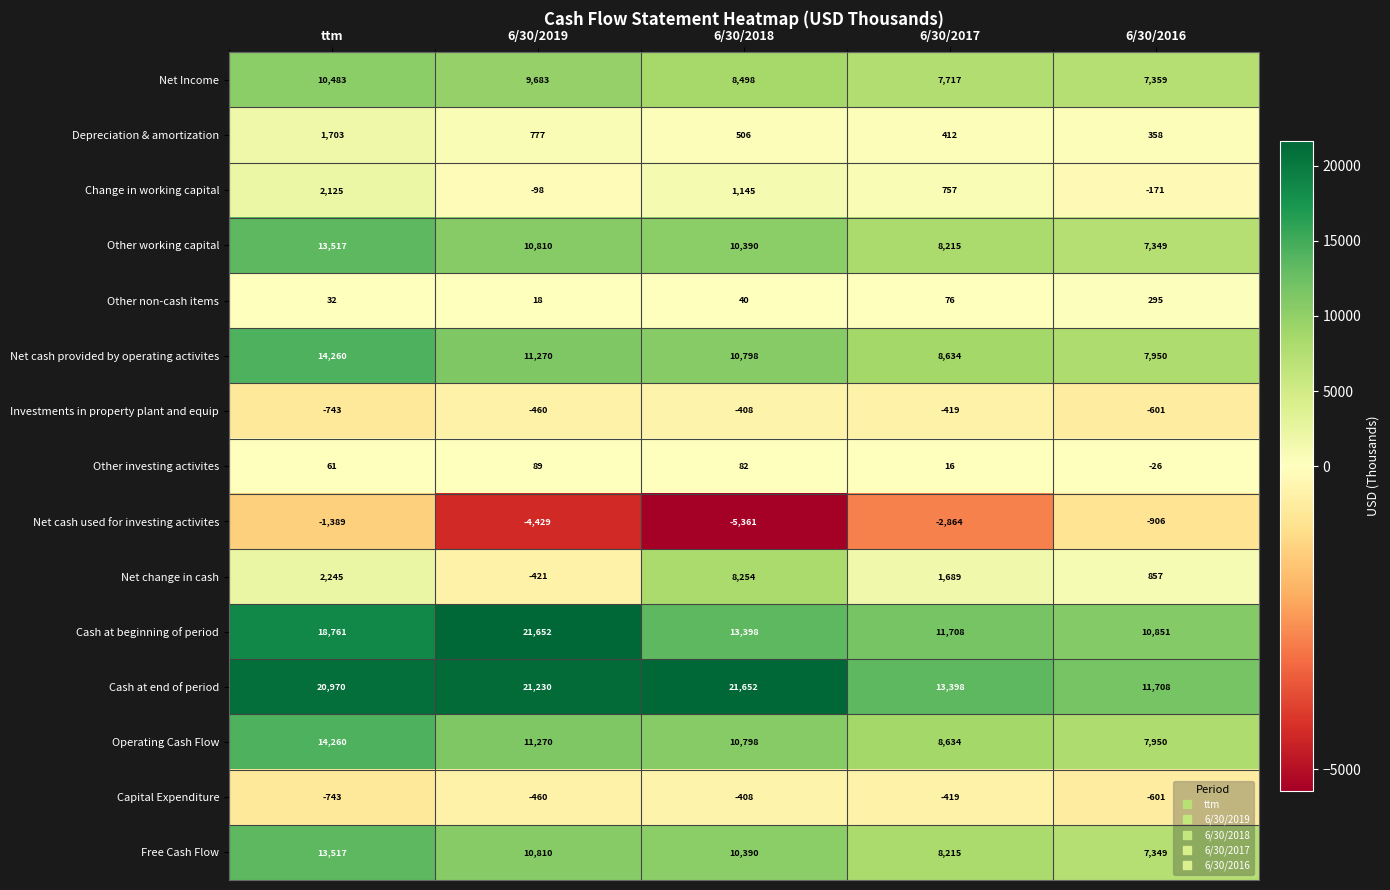

What is the minimum value shown in the chart?

-5361